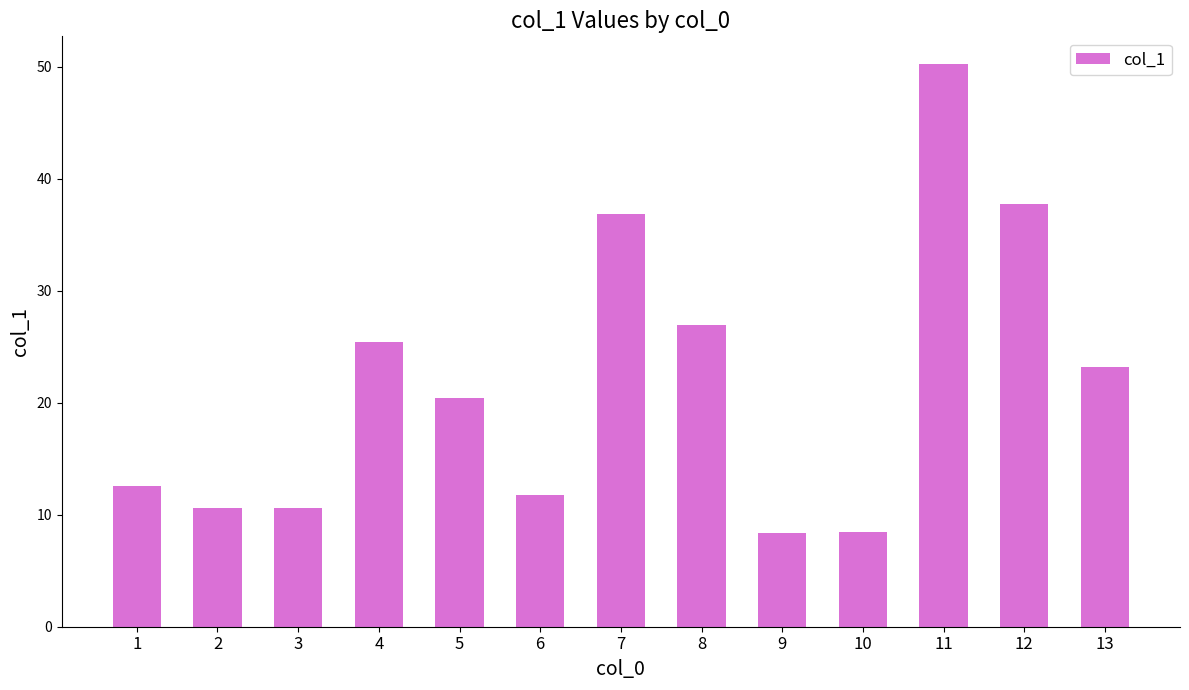

What value does the data have at 13?

23.2